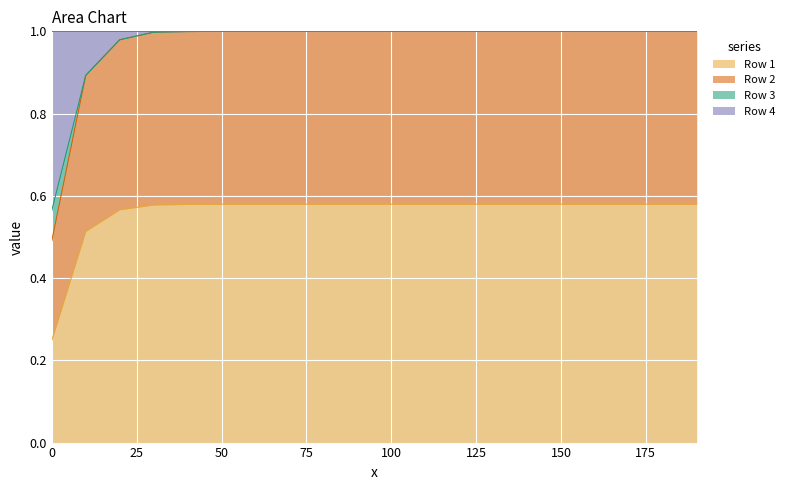

How many lines are shown in the chart?

4